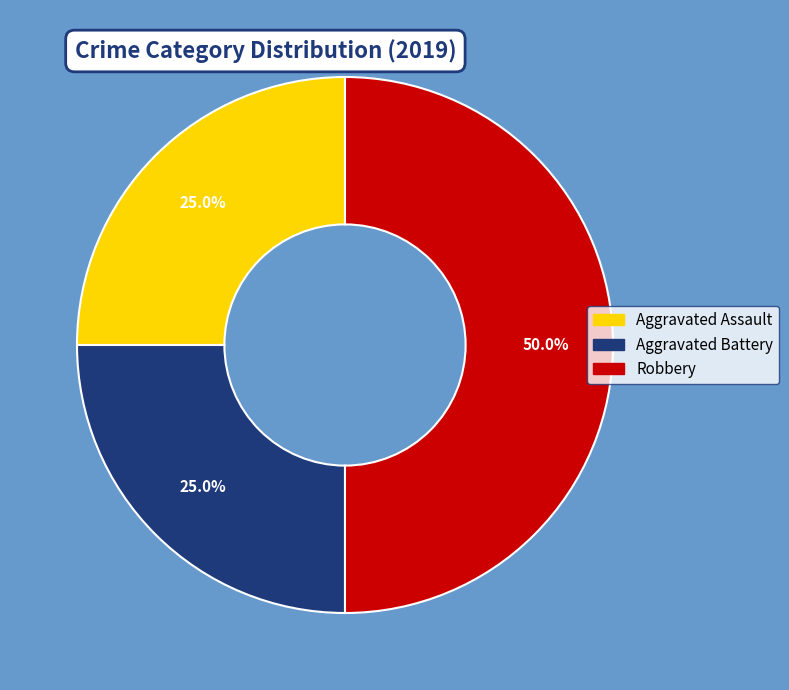

Is Aggravated Assault the majority of the pie?

No